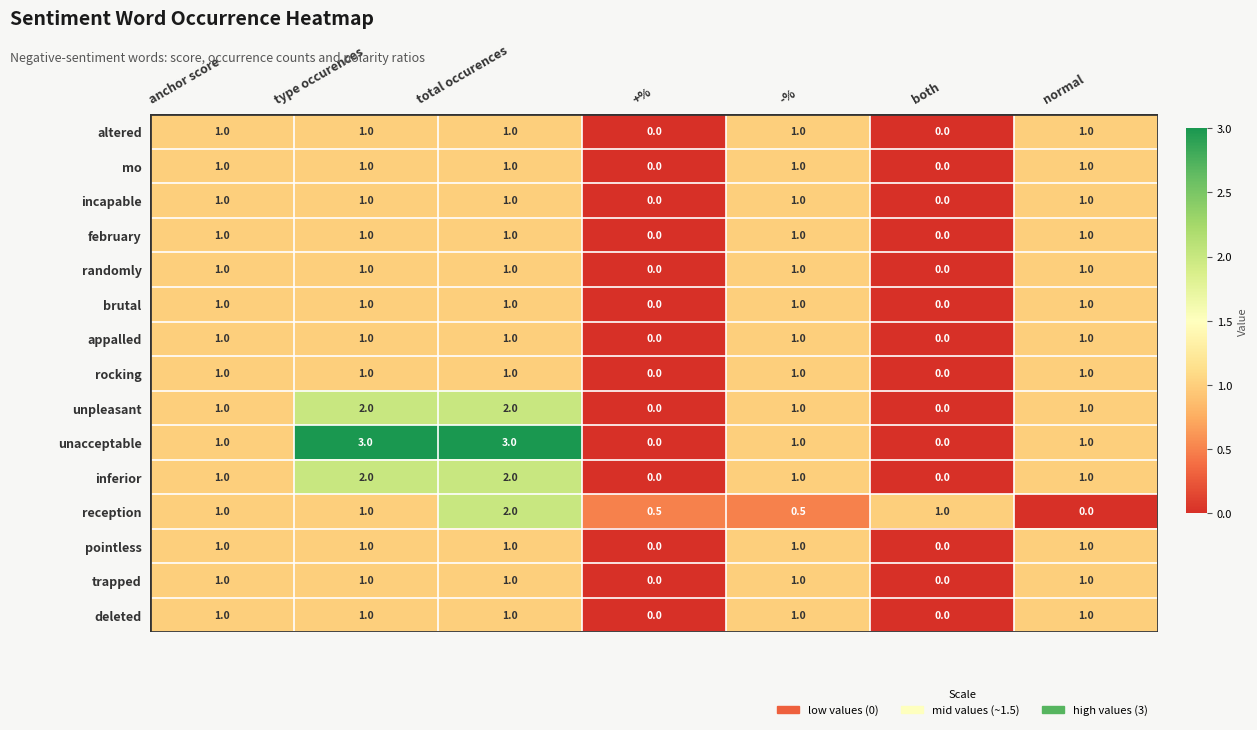

Is it true that mo equals 1.0 at normal?

True